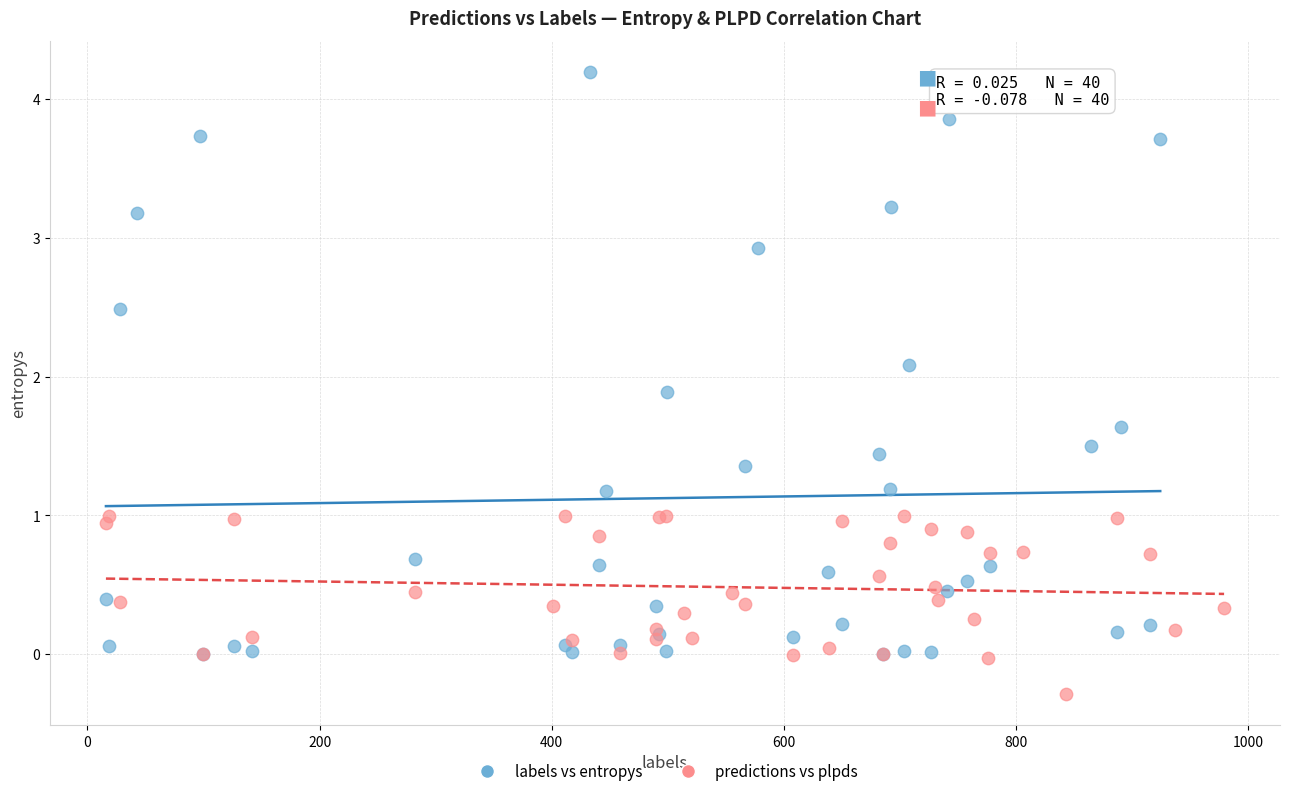

Which series has the widest spread of Y values?

labels vs entropys